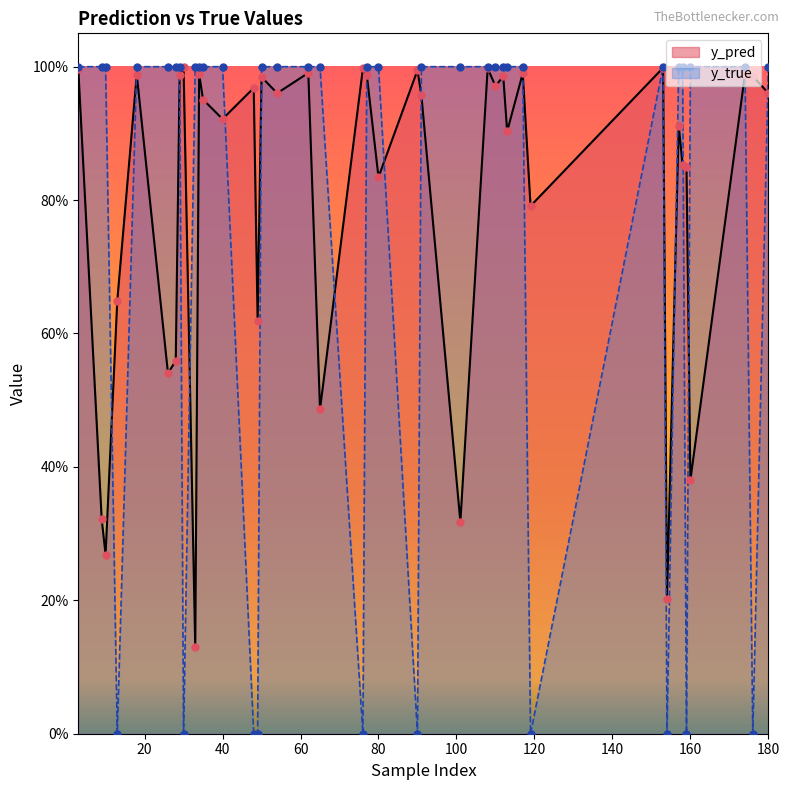

Which series has the widest spread of Y values?

y_true